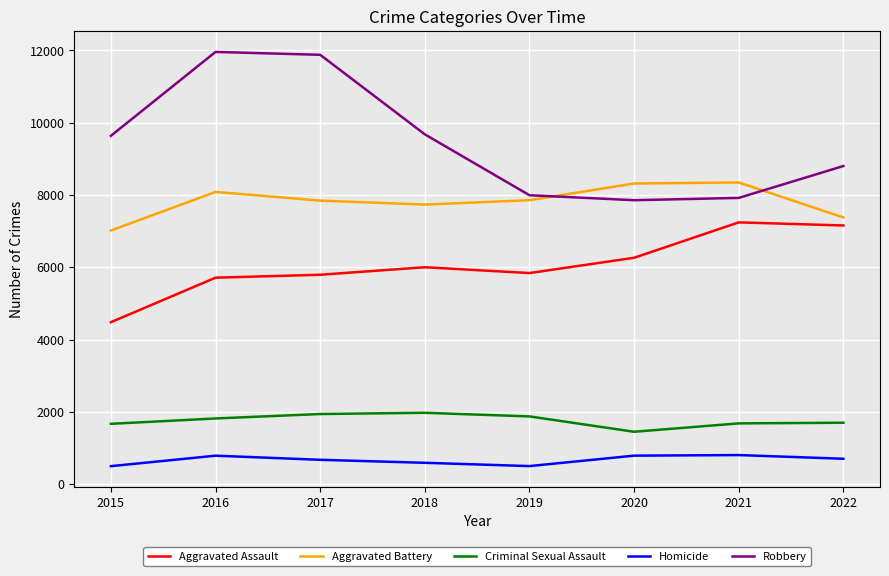

The value of Aggravated Battery at 2022 is 7379. True or false?

True